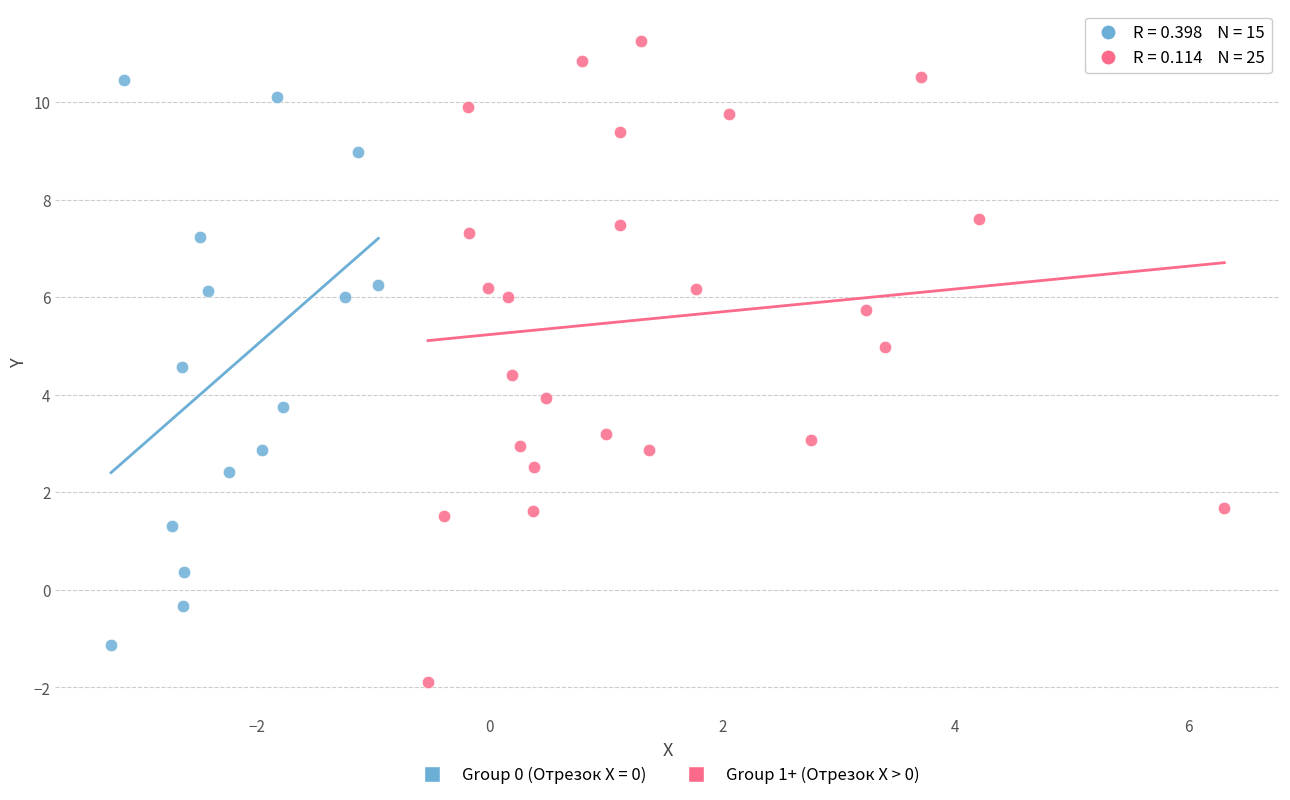

Which series reaches the maximum Y coordinate?

Group 1+ (Отрезок X > 0)